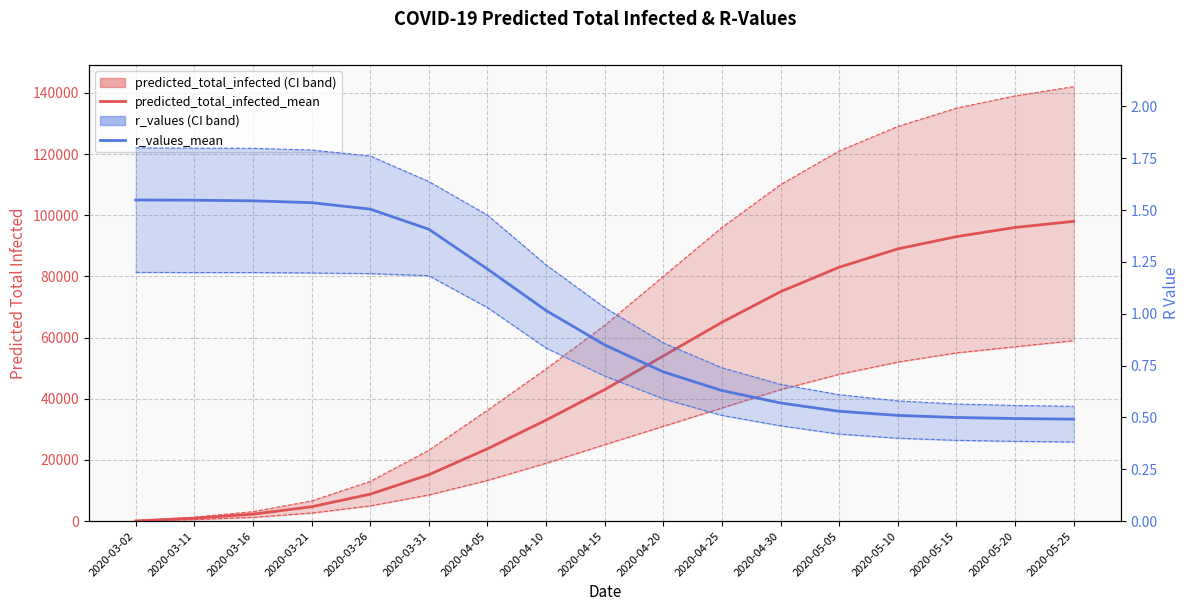

The r_values_upper series shows 0.9 at 2020-04-20. True or false?

True